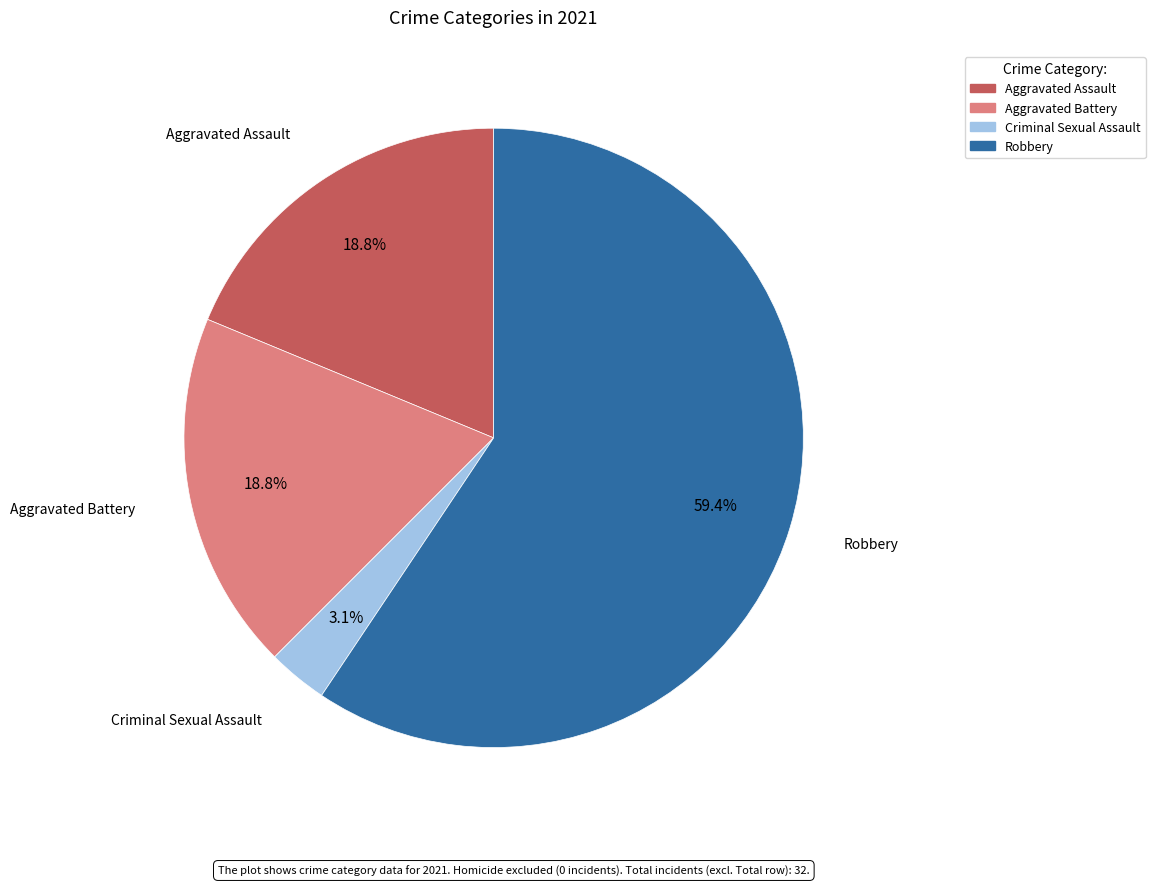

How many segments does this pie chart have?

4